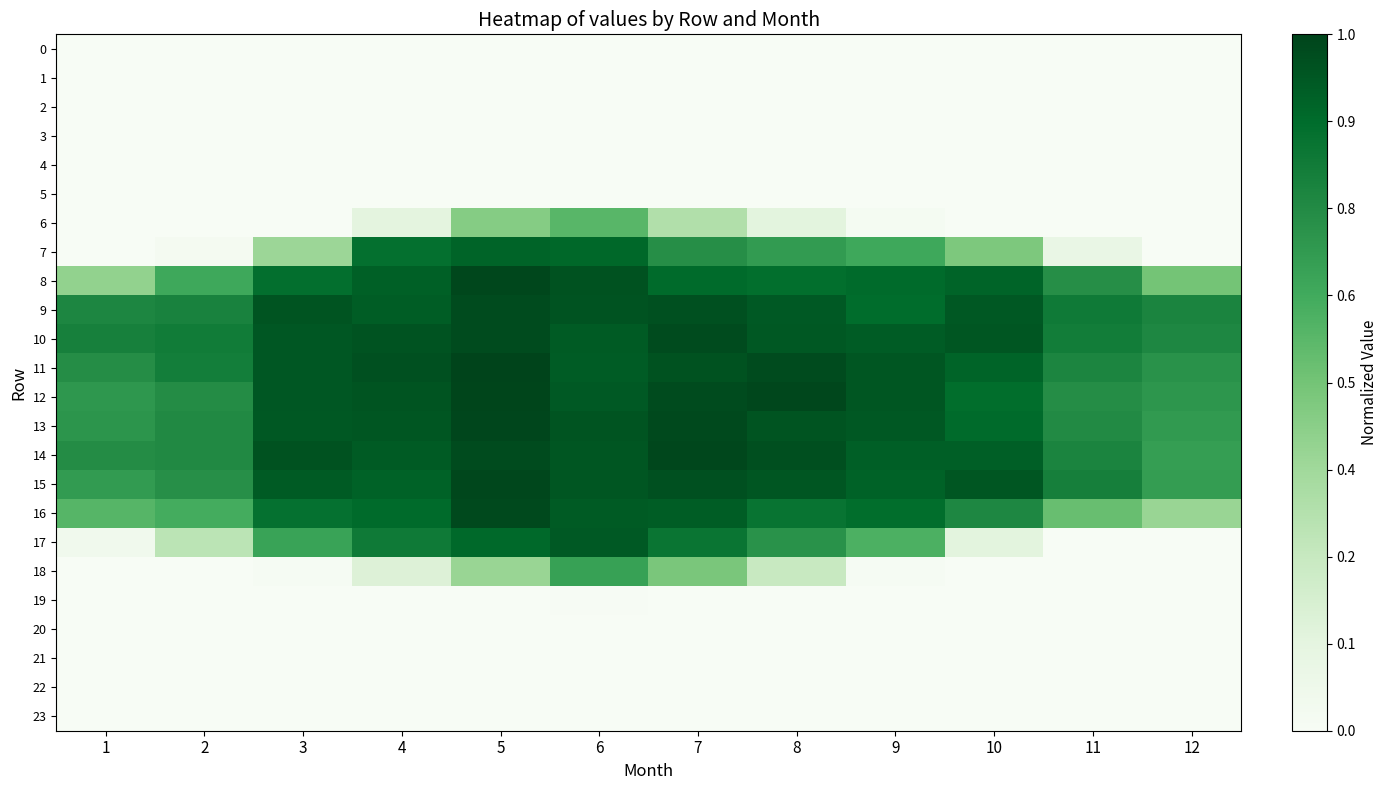

At which category is the sum across all series the highest?

6